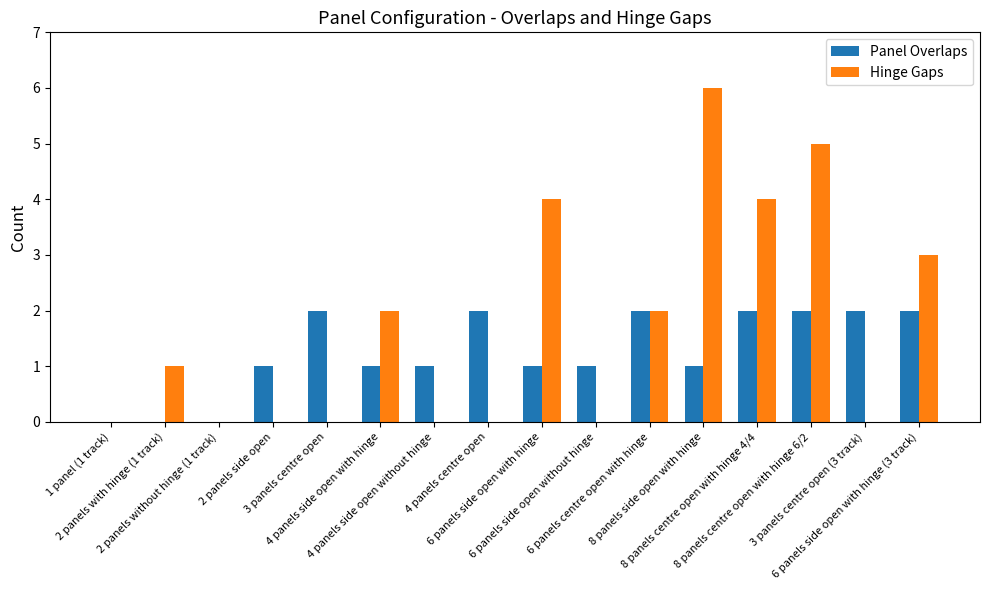

Count the Hinge Gaps values in the range 0 to 4.

14